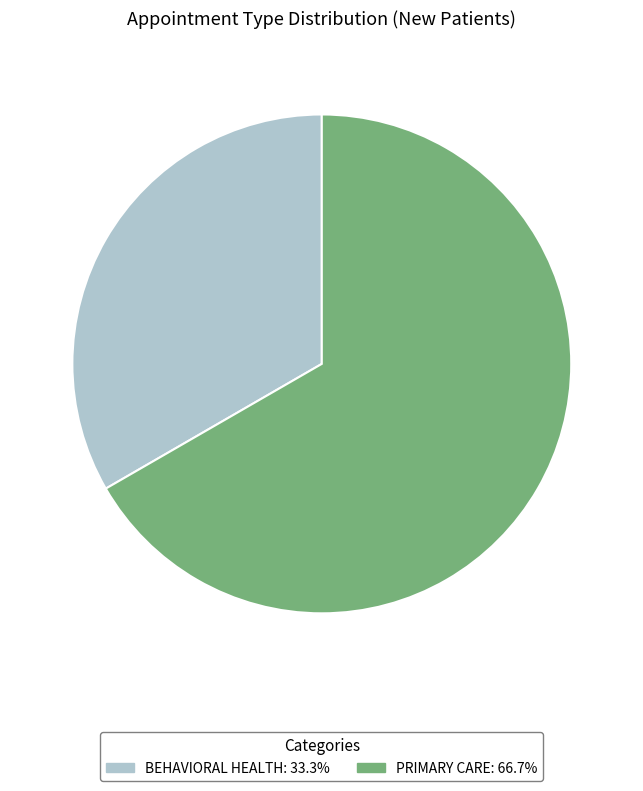

Which category has the smallest portion of the pie?

BEHAVIORAL HEALTH